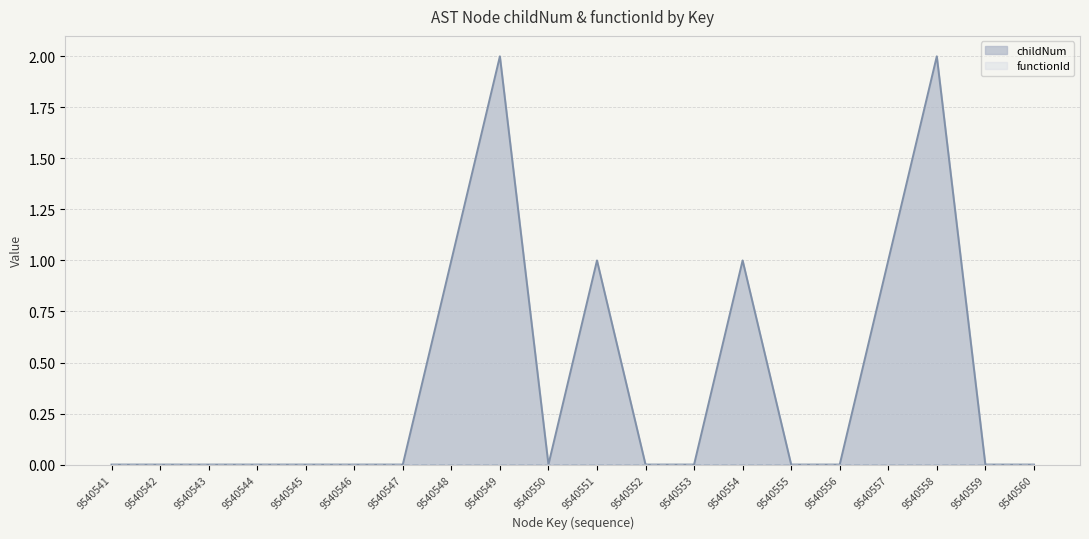

True or false: the data has more than 2 interior local peaks.

True